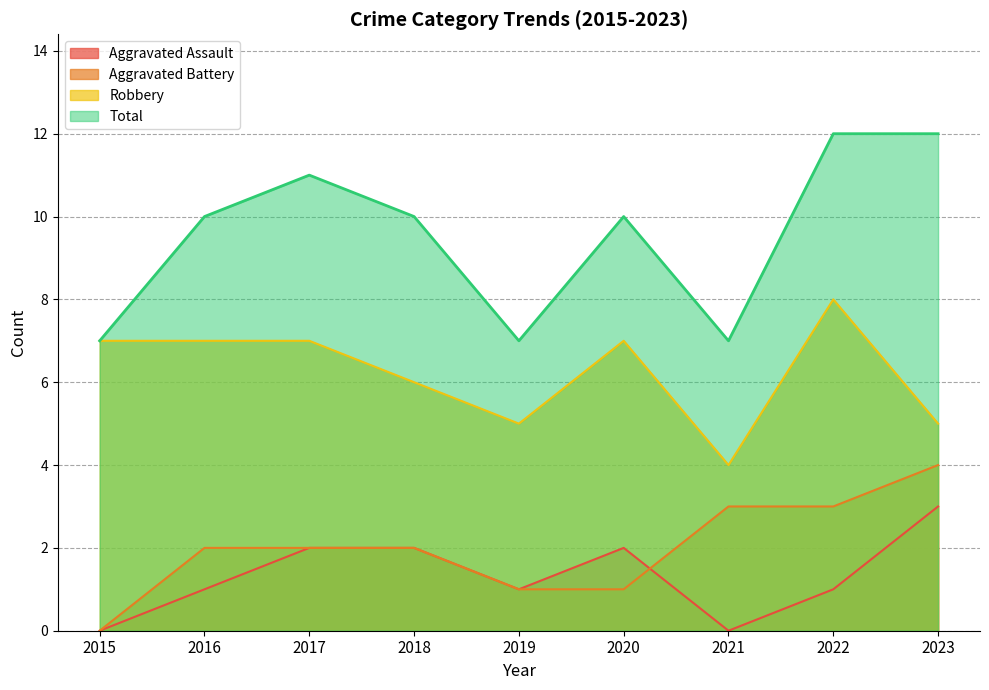

What is the greatest value displayed?

12